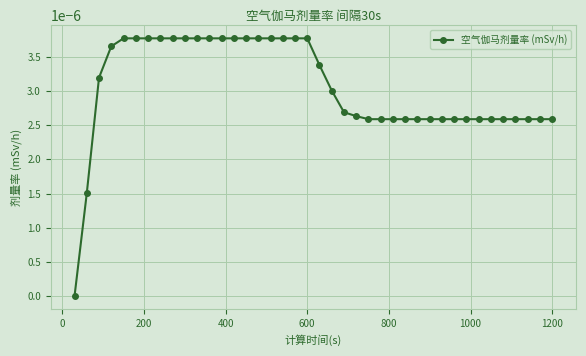

How many distinct data groups are displayed?

1